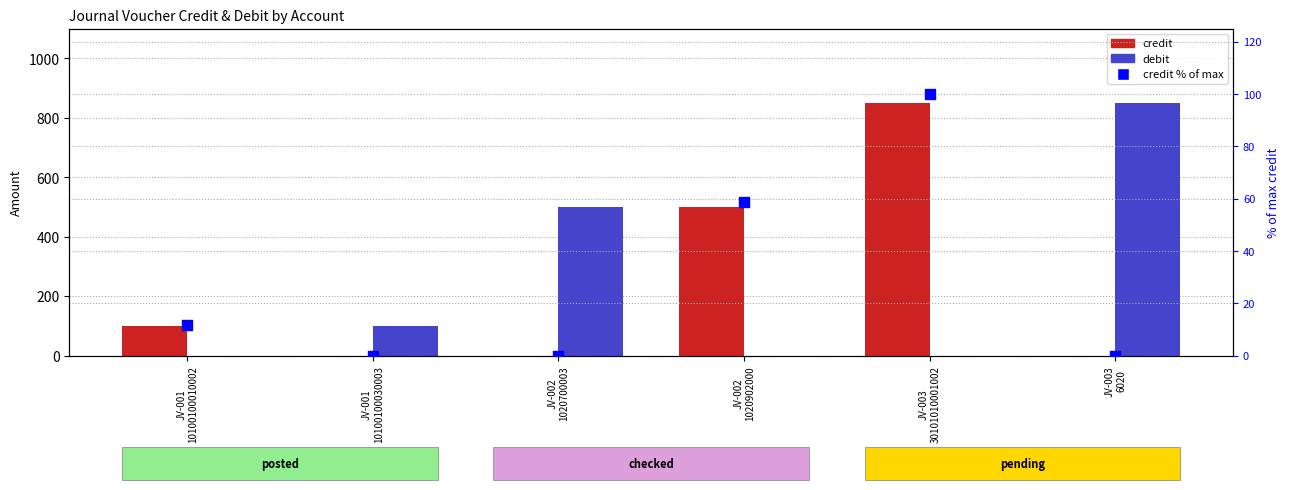

Which series has the largest total across all categories?

credit